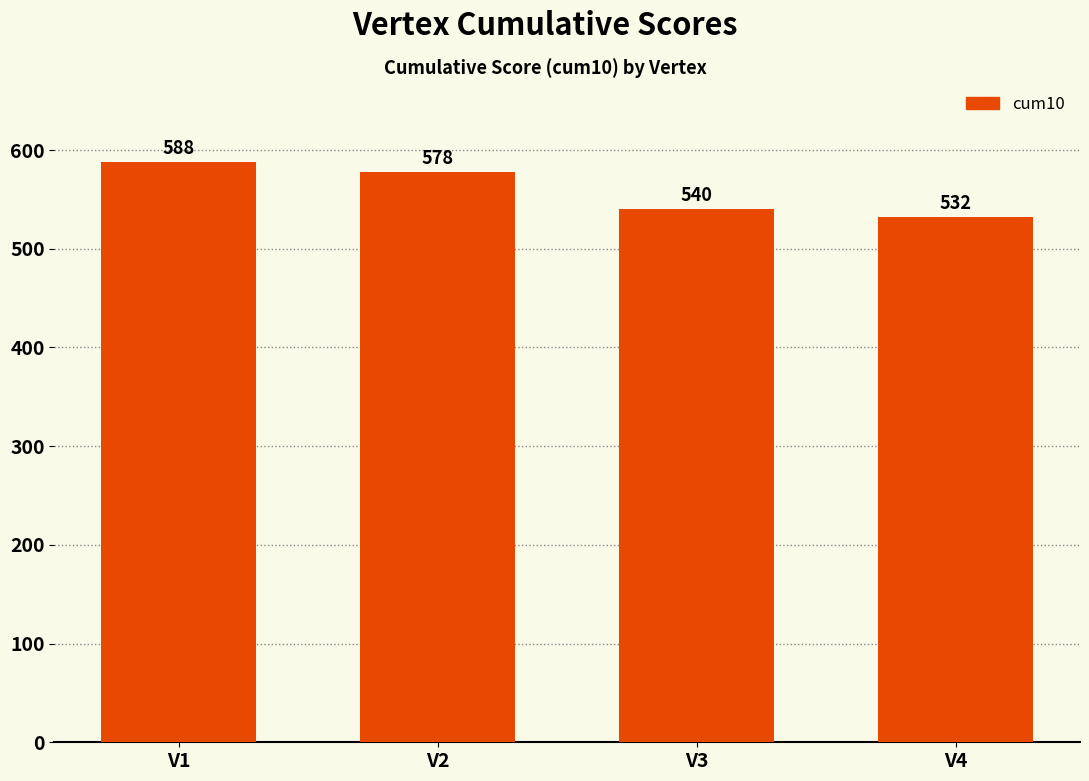

Are the bars grouped side by side (vs. stacked)?

No